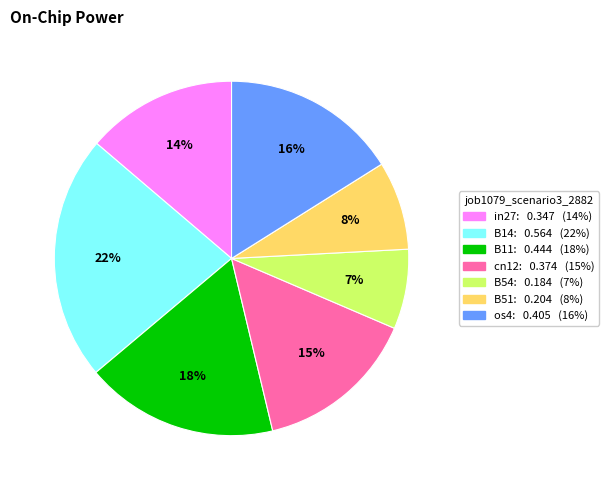

Which category has the smallest portion of the pie?

B54